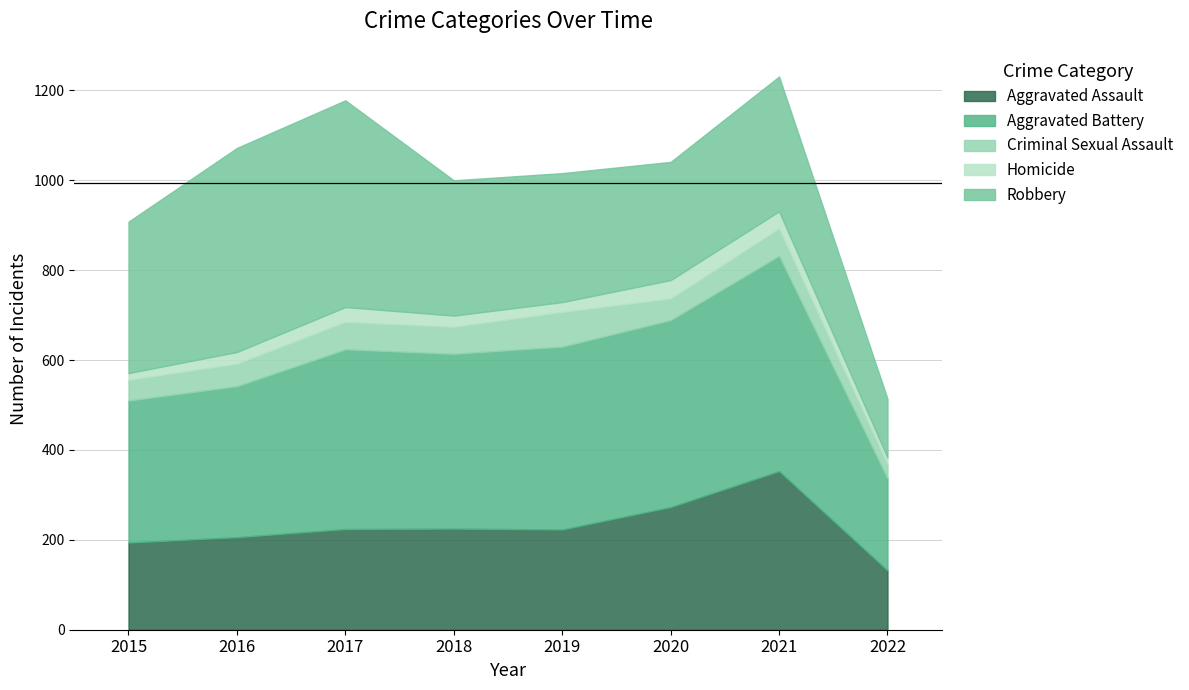

How many distinct data groups are displayed?

5